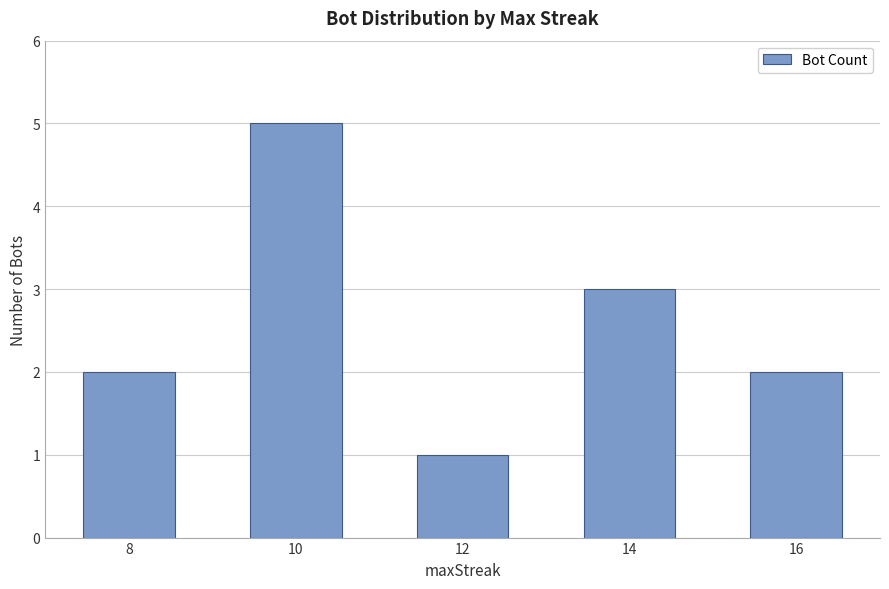

Are the bars grouped side by side (vs. stacked)?

No